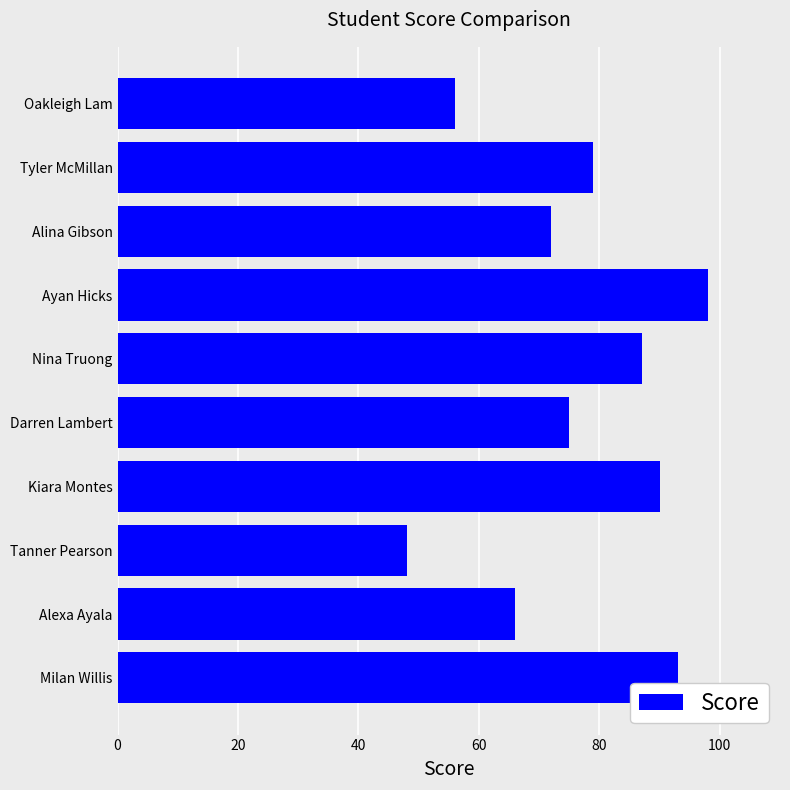

The value at Tyler McMillan is 79. True or false?

True